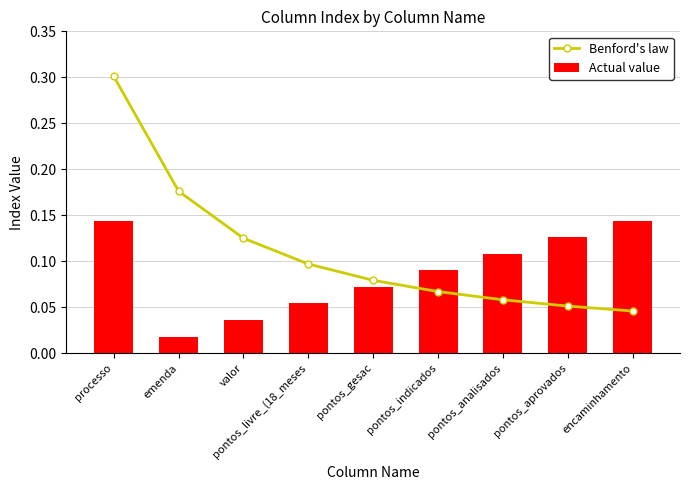

What is the difference between the Benford's law values at processo and pontos_indicados?

0.2